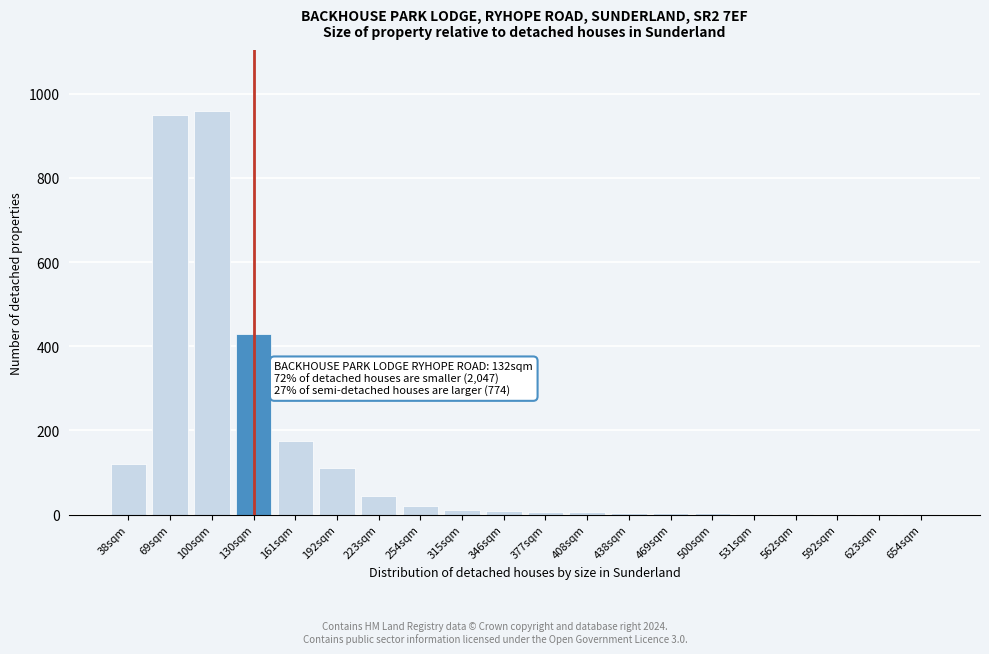

What is the maximum value shown in the chart?

960